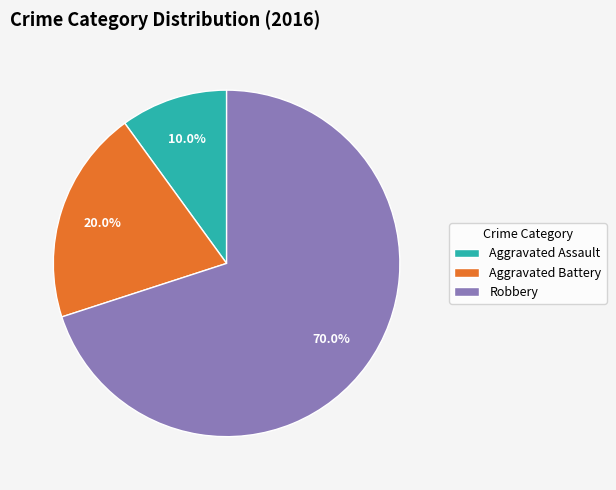

To the nearest percent, what is the average slice percentage?

33%